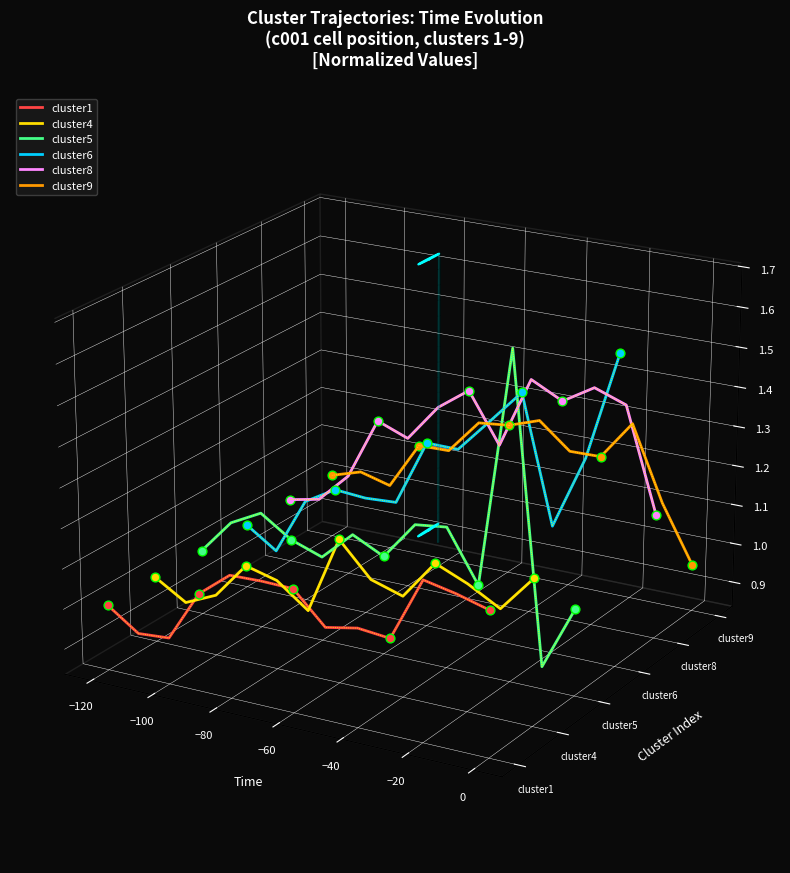

At how many categories does at least one series exceed 0?

10